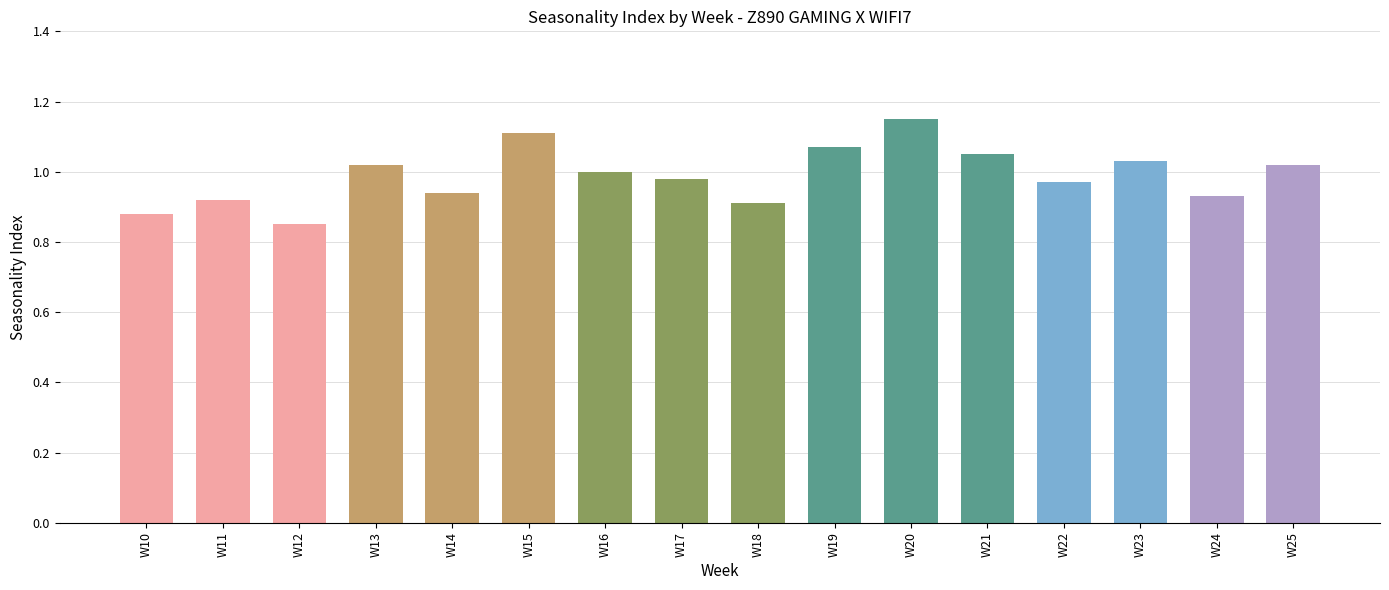

Does the chart contain stacked bars?

No